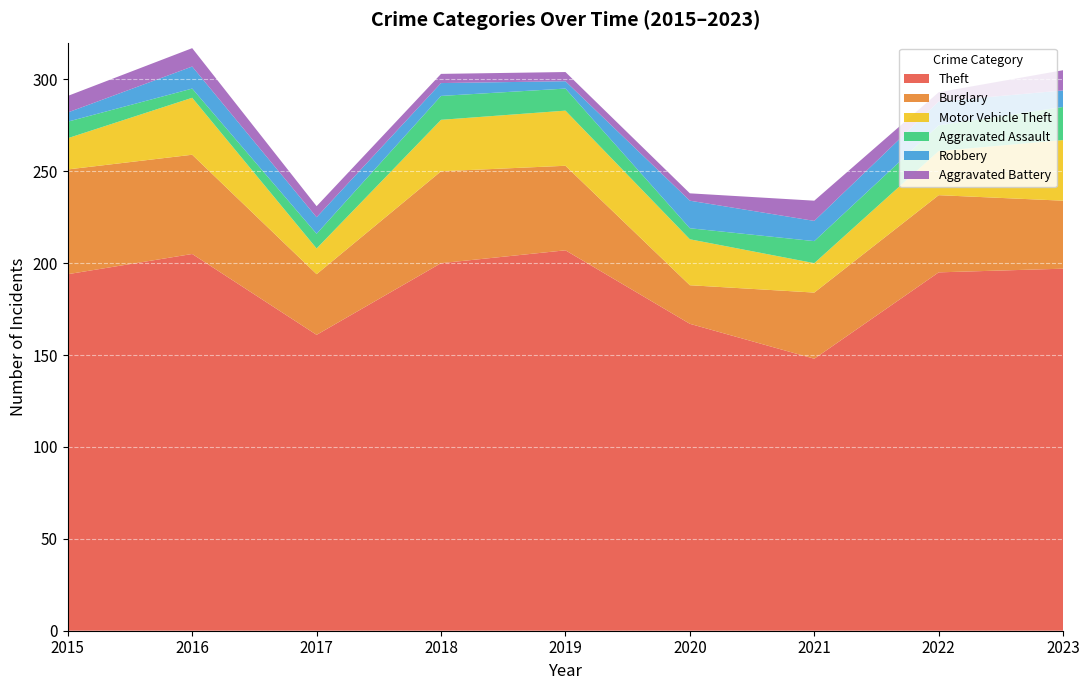

Reading right to left, transcribe all the data shown in this chart.

Theft: 197	195	148	167	207	200	161	205	194
Burglary: 37	42	36	21	46	50	33	54	57
Motor Vehicle Theft: 33	24	16	25	30	28	14	31	17
Aggravated Assault: 18	14	12	6	12	13	8	5	9
Robbery: 9	13	11	15	4	7	9	12	5
Aggravated Battery: 11	5	11	4	5	5	6	10	9